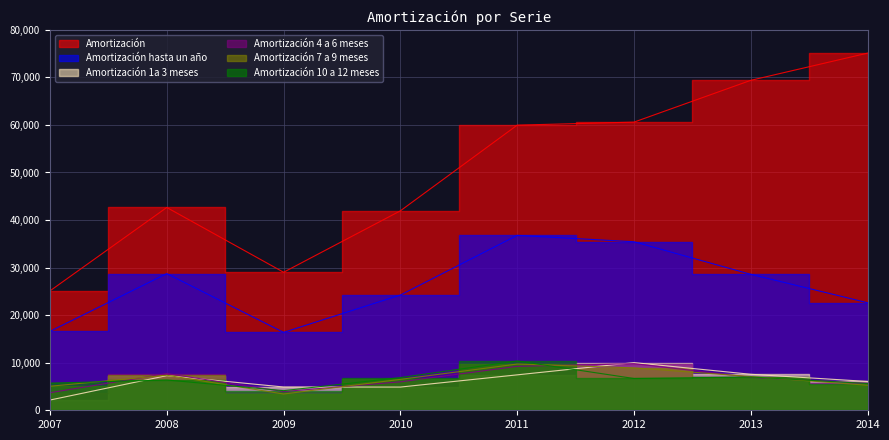

What is the minimum value shown in the chart?

2152